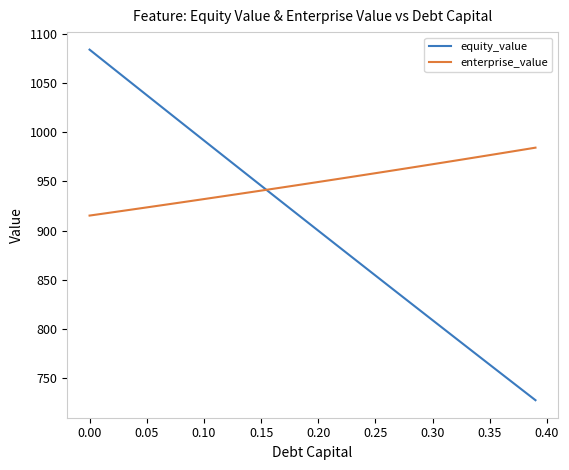

True or false: equity_value has more than 2 interior local peaks.

False